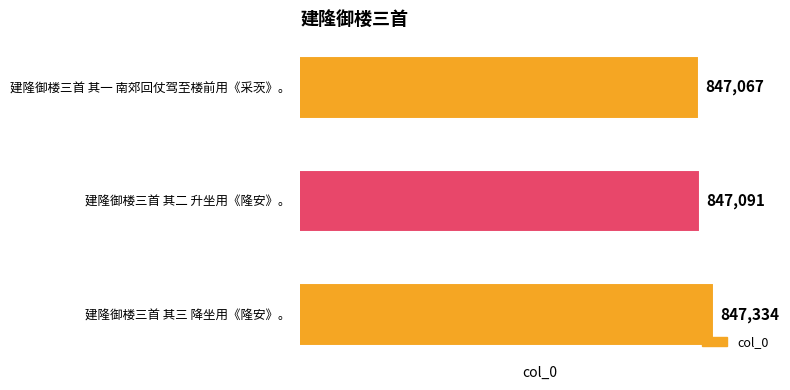

Reading top to bottom, transcribe all the data shown in this chart.

建隆御楼三首 其一 南郊回仗驾至楼前用《采茨》。=847067	建隆御楼三首 其二 升坐用《隆安》。=847091	建隆御楼三首 其三 降坐用《隆安》。=847334